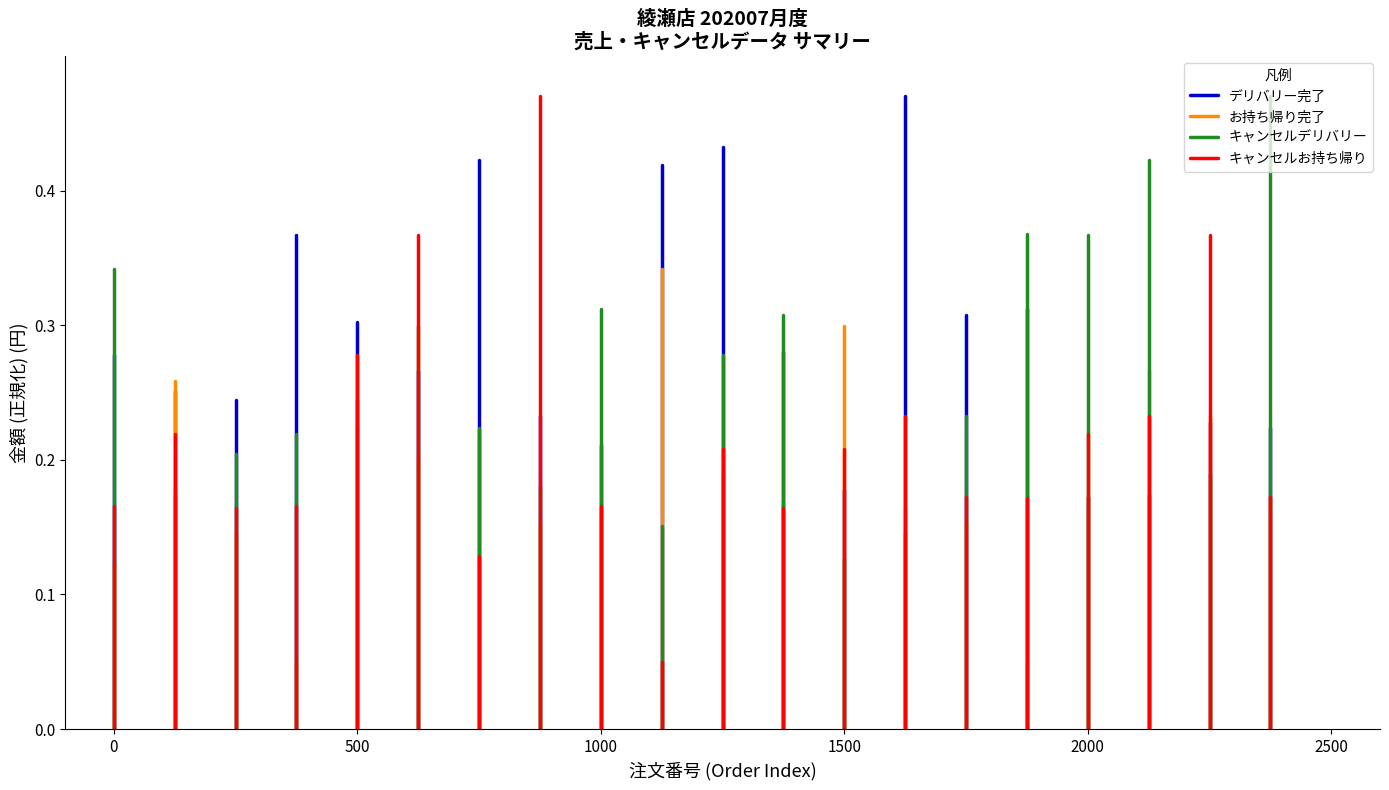

List the series in order of their peak value, lowest first.

お持ち帰り完了, キャンセルお持ち帰り, デリバリー完了, キャンセルデリバリー